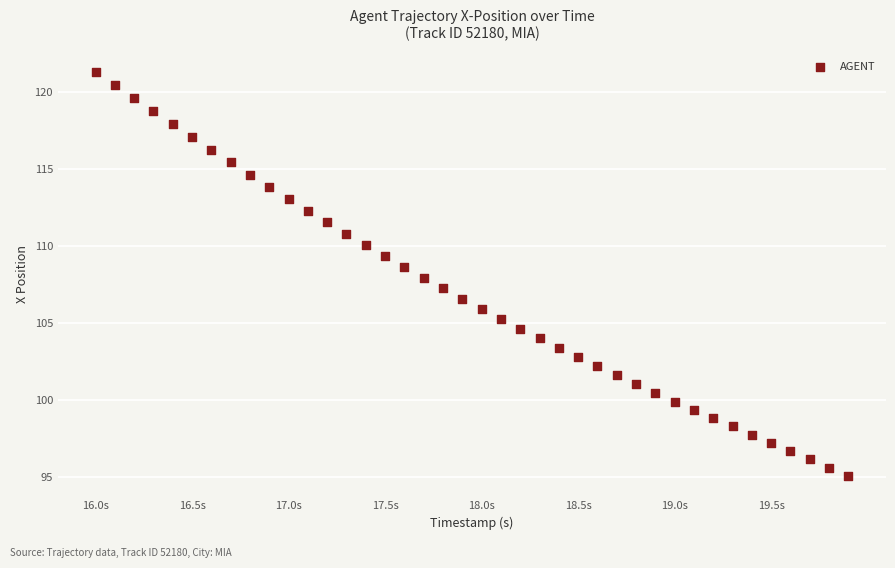

What is the range of Y values (max minus min)?

26.2